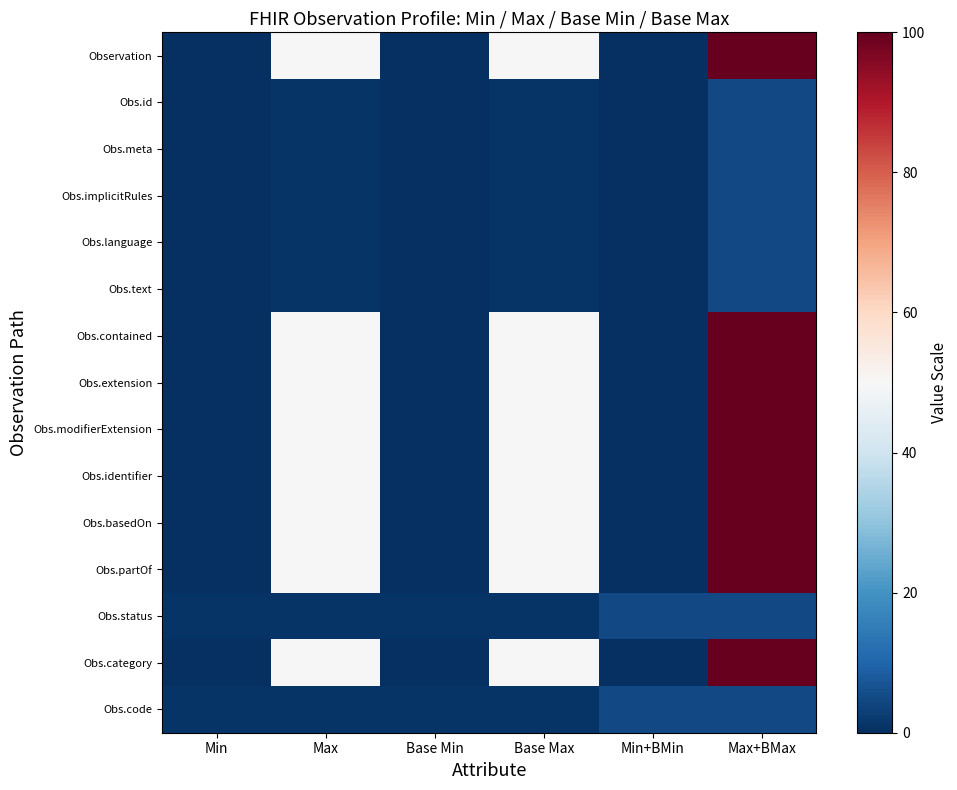

Reading left to right, extract all data points from this chart.

Observation: Min=0	Max=50	Base Min=0	Base Max=50	Min+BMin=0	Max+BMax=100
Obs.id: Min=0	Max=1	Base Min=0	Base Max=1	Min+BMin=0	Max+BMax=5
Obs.meta: Min=0	Max=1	Base Min=0	Base Max=1	Min+BMin=0	Max+BMax=5
Obs.implicitRules: Min=0	Max=1	Base Min=0	Base Max=1	Min+BMin=0	Max+BMax=5
Obs.language: Min=0	Max=1	Base Min=0	Base Max=1	Min+BMin=0	Max+BMax=5
Obs.text: Min=0	Max=1	Base Min=0	Base Max=1	Min+BMin=0	Max+BMax=5
Obs.contained: Min=0	Max=50	Base Min=0	Base Max=50	Min+BMin=0	Max+BMax=100
Obs.extension: Min=0	Max=50	Base Min=0	Base Max=50	Min+BMin=0	Max+BMax=100
Obs.modifierExtension: Min=0	Max=50	Base Min=0	Base Max=50	Min+BMin=0	Max+BMax=100
Obs.identifier: Min=0	Max=50	Base Min=0	Base Max=50	Min+BMin=0	Max+BMax=100
Obs.basedOn: Min=0	Max=50	Base Min=0	Base Max=50	Min+BMin=0	Max+BMax=100
Obs.partOf: Min=0	Max=50	Base Min=0	Base Max=50	Min+BMin=0	Max+BMax=100
Obs.status: Min=1	Max=1	Base Min=1	Base Max=1	Min+BMin=5	Max+BMax=5
Obs.category: Min=0	Max=50	Base Min=0	Base Max=50	Min+BMin=0	Max+BMax=100
Obs.code: Min=1	Max=1	Base Min=1	Base Max=1	Min+BMin=5	Max+BMax=5